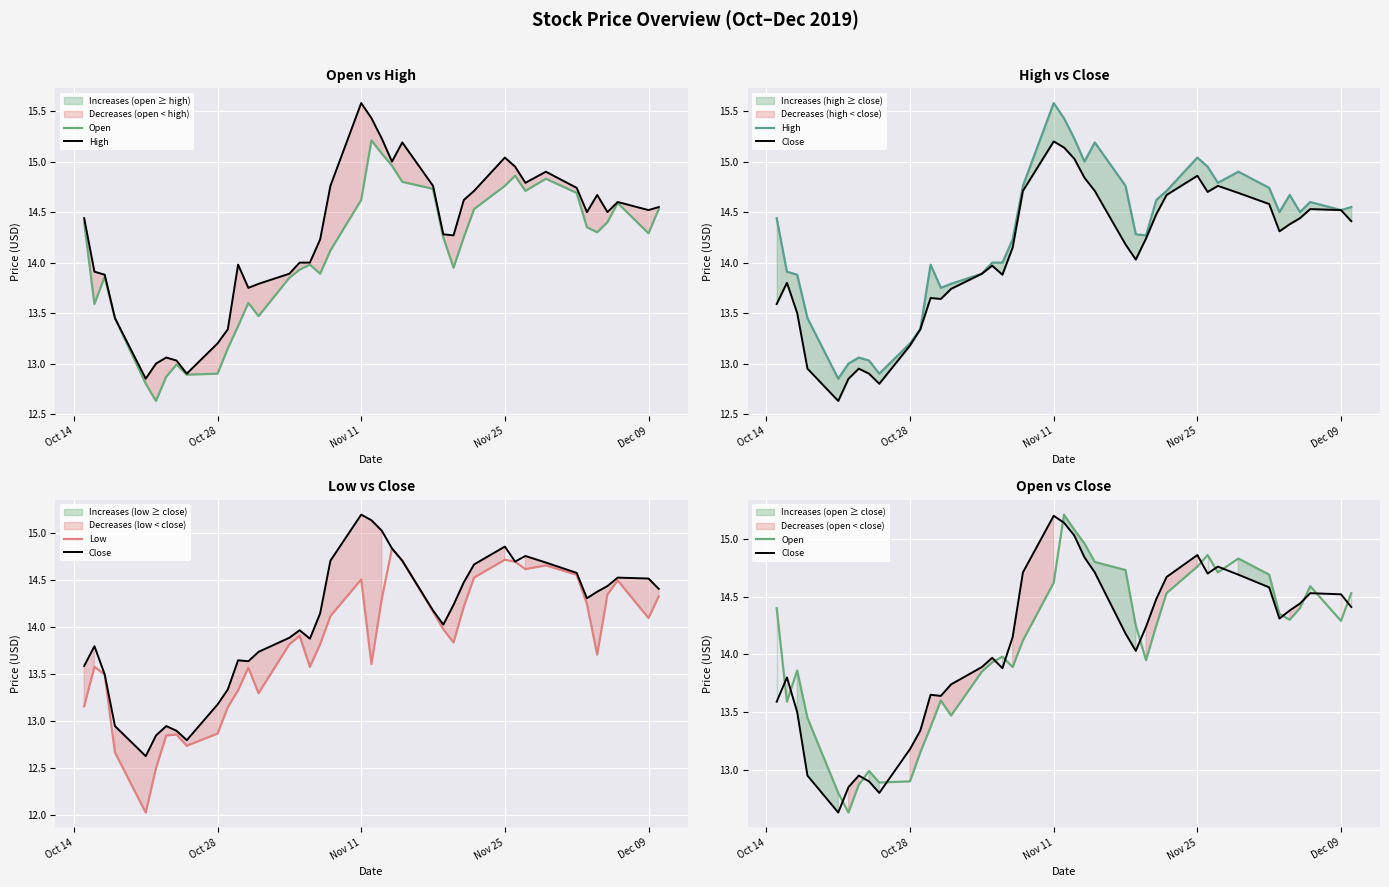

How many data points in Close are less than 14?

17